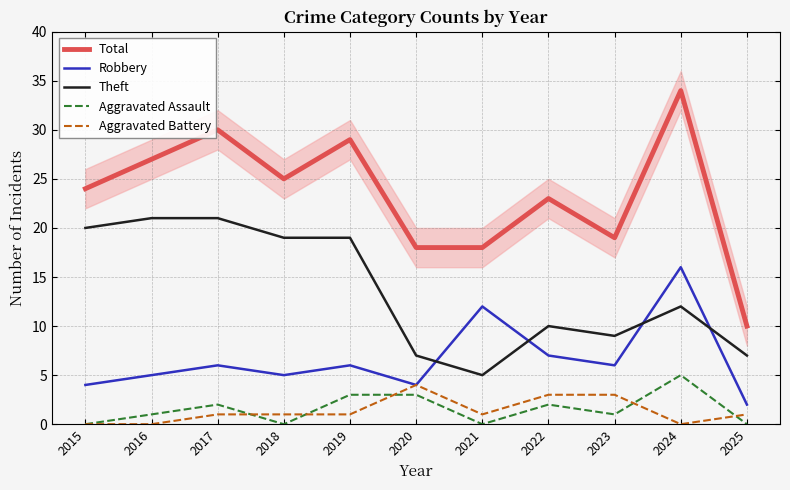

Which has a higher value, 2023 or 2025?

2023